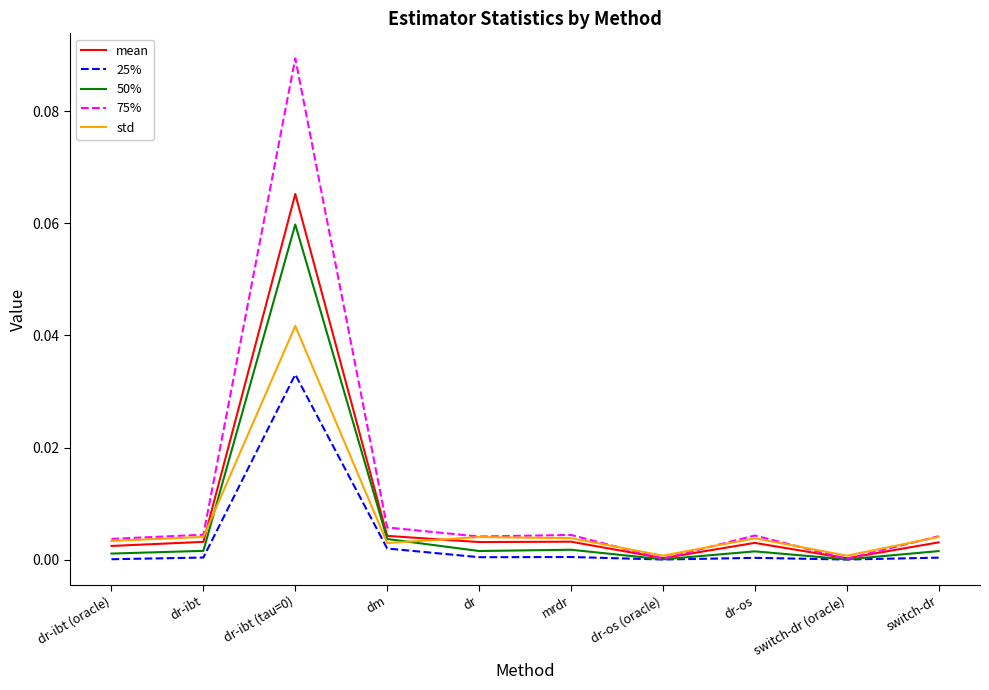

In 25%, how many points are higher than both neighbors (excluding endpoints)?

3